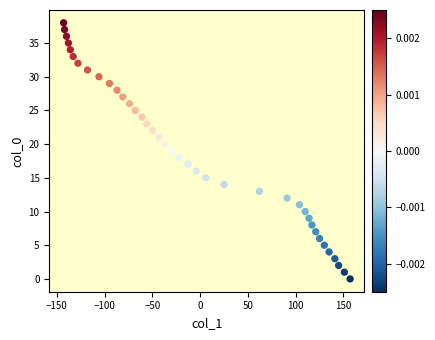

What is the range of Y values (max minus min)?

38